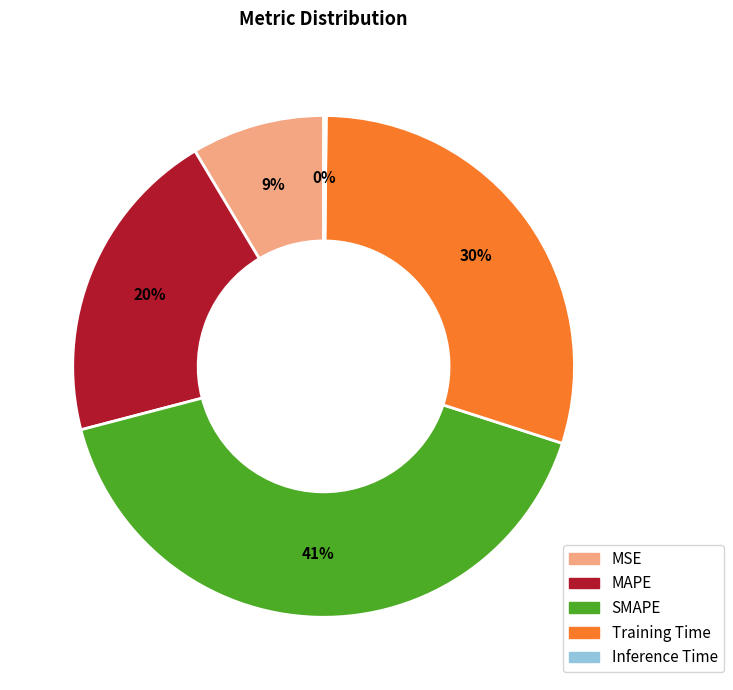

Which category has the biggest portion of the pie?

SMAPE